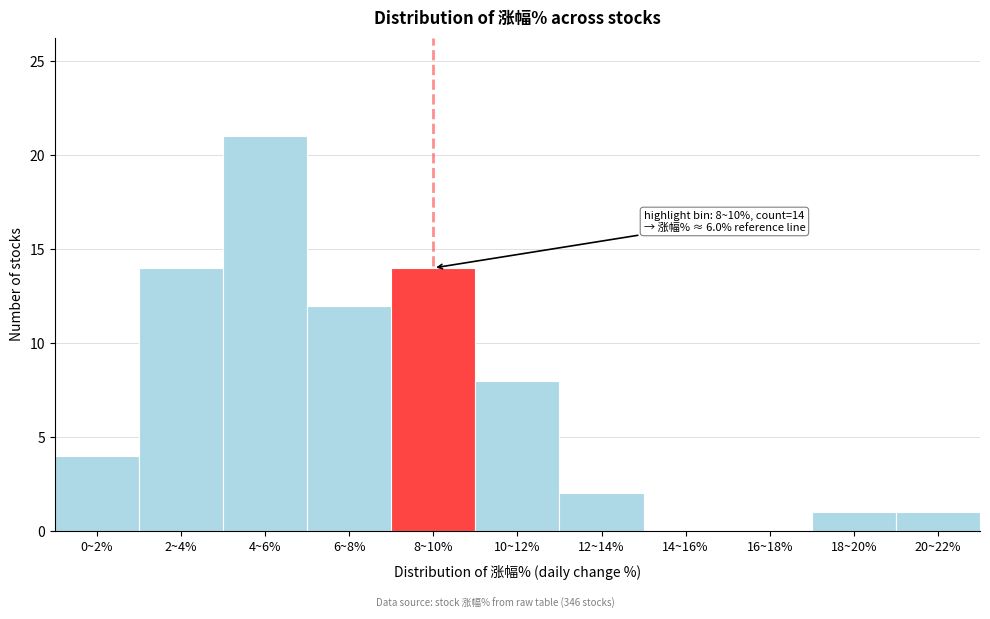

Reading right to left, list all the values displayed in this chart.

20~22%=1	18~20%=1	16~18%=0	14~16%=0	12~14%=2	10~12%=8	8~10%=14	6~8%=12	4~6%=21	2~4%=14	0~2%=4